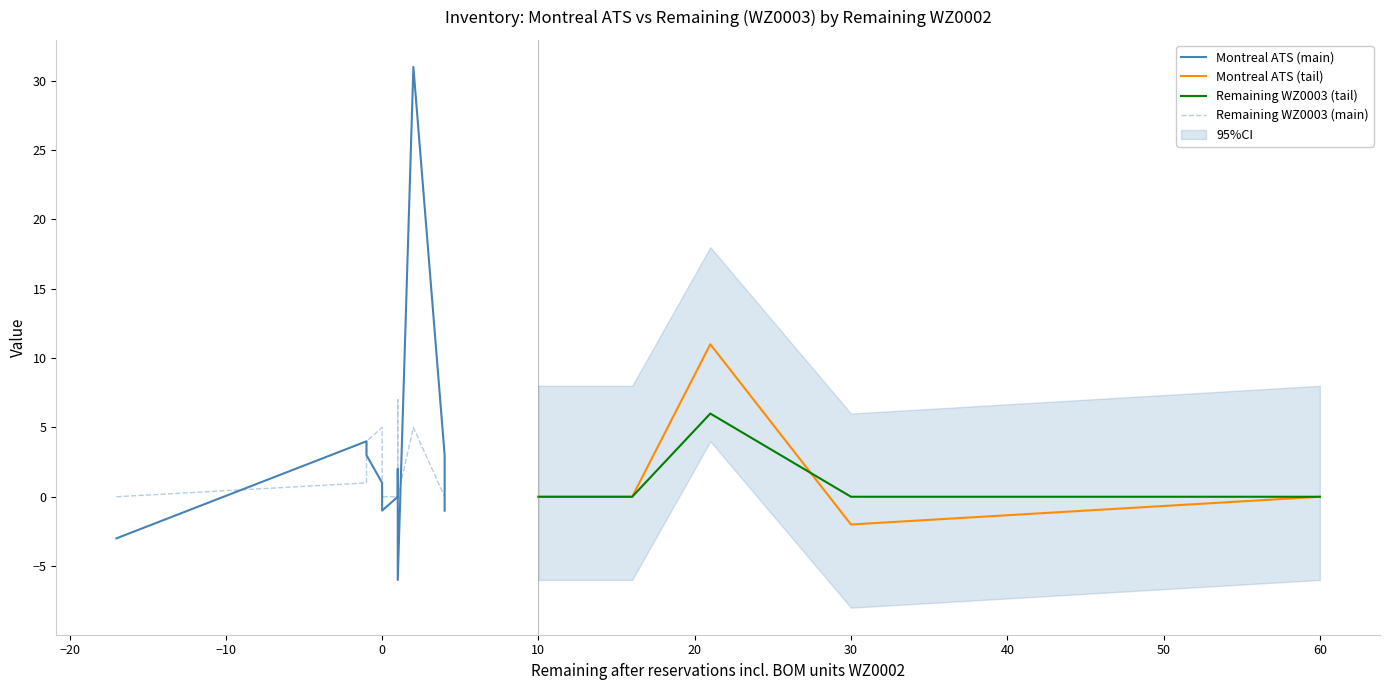

True or false: Montreal ATS has more than 1 interior local peaks.

True